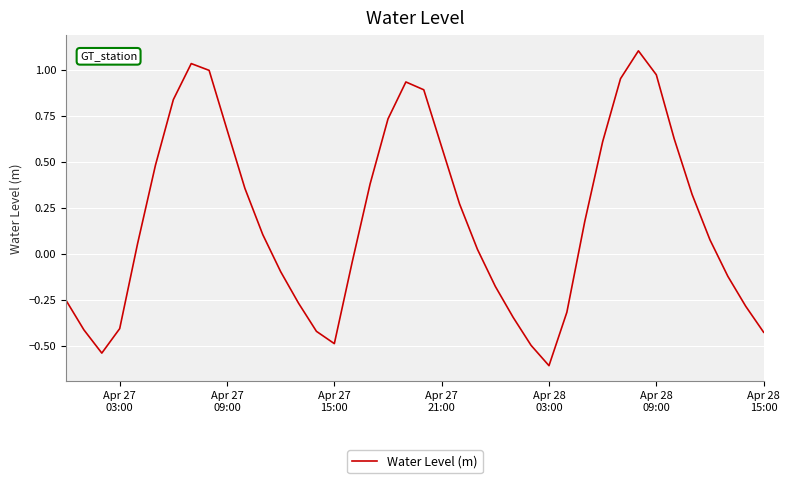

What is the difference between the maximum and minimum values?

1.7